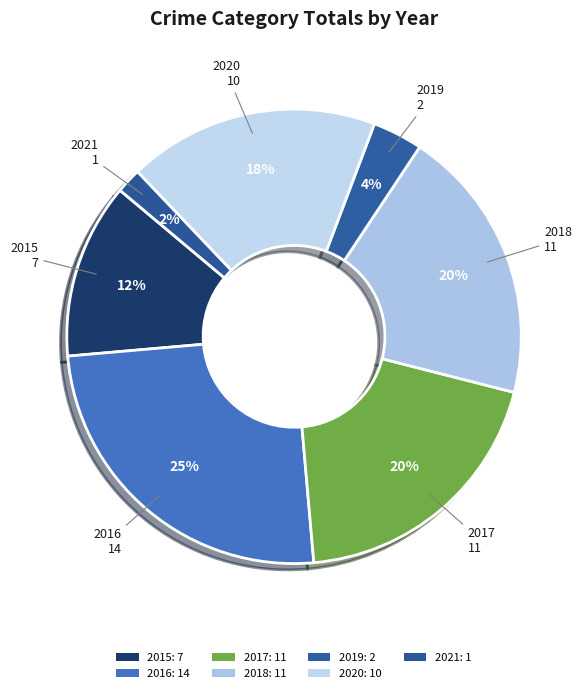

Count the number of slices in the pie.

7